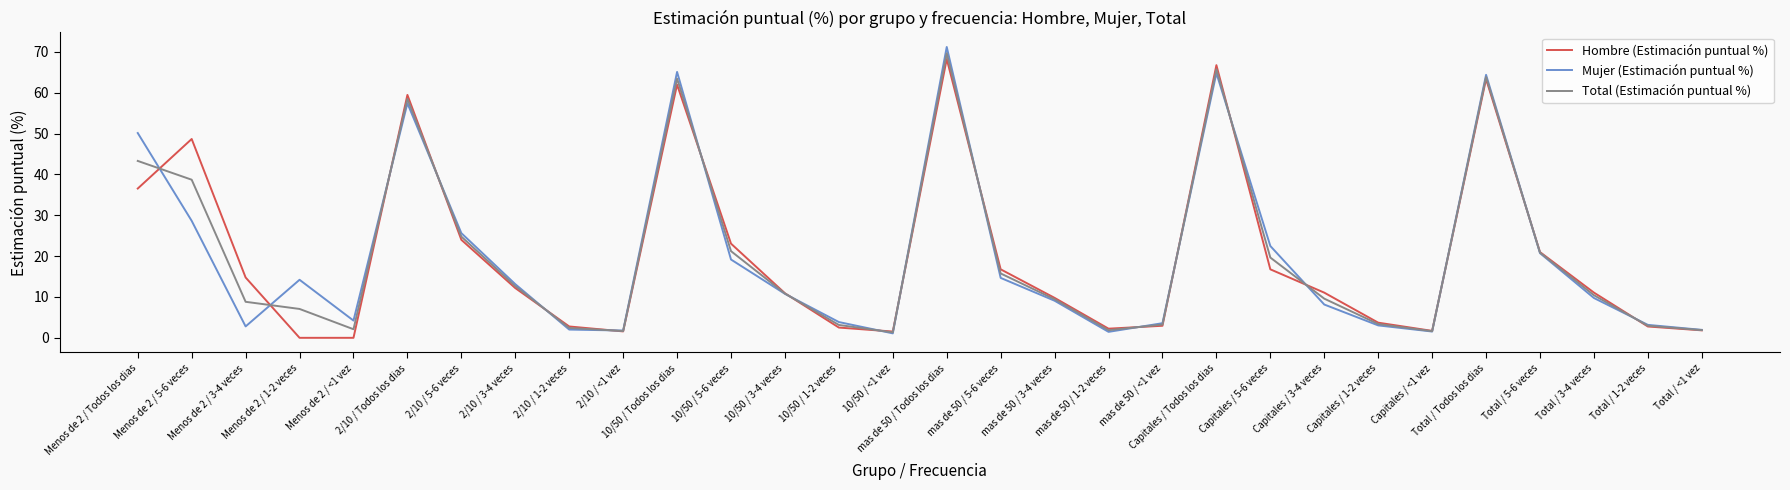

List the series in order of their overall mean, lowest first.

Mujer (Estimación puntual %), Total (Estimación puntual %), Hombre (Estimación puntual %)